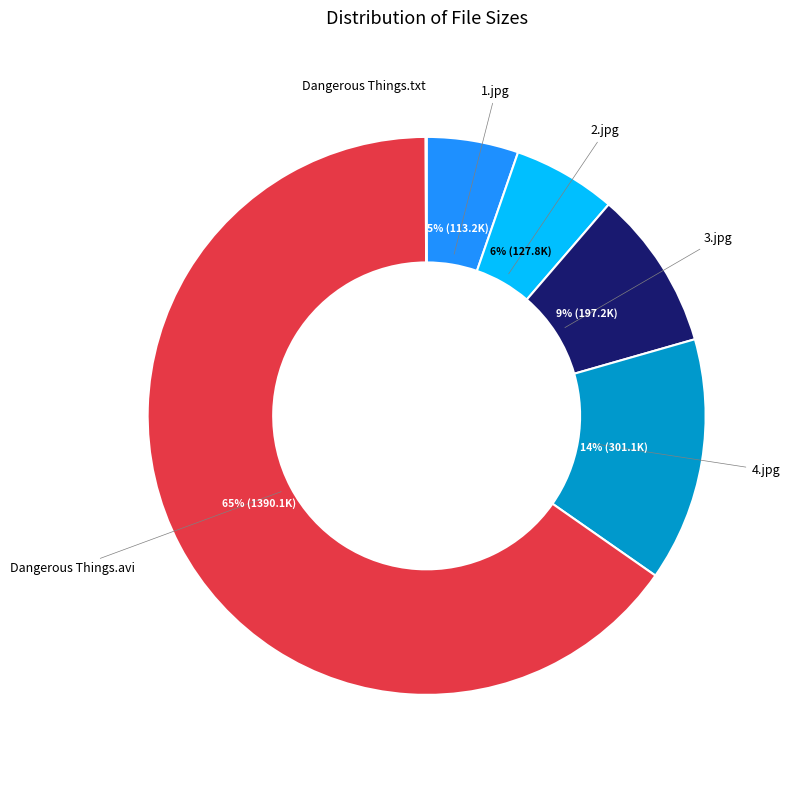

To the nearest percent, what is the difference between the 1.jpg and 3.jpg slice percentages?

4%